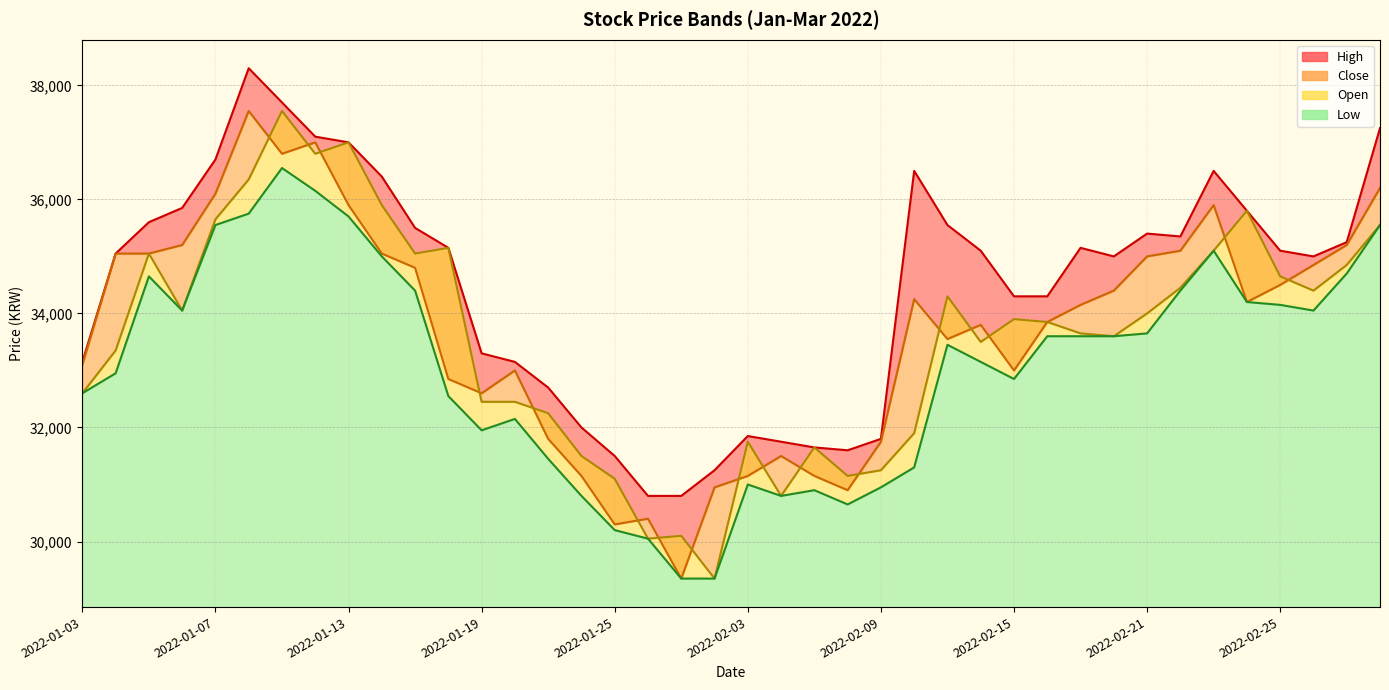

What position from the right is 2022-01-07?

36